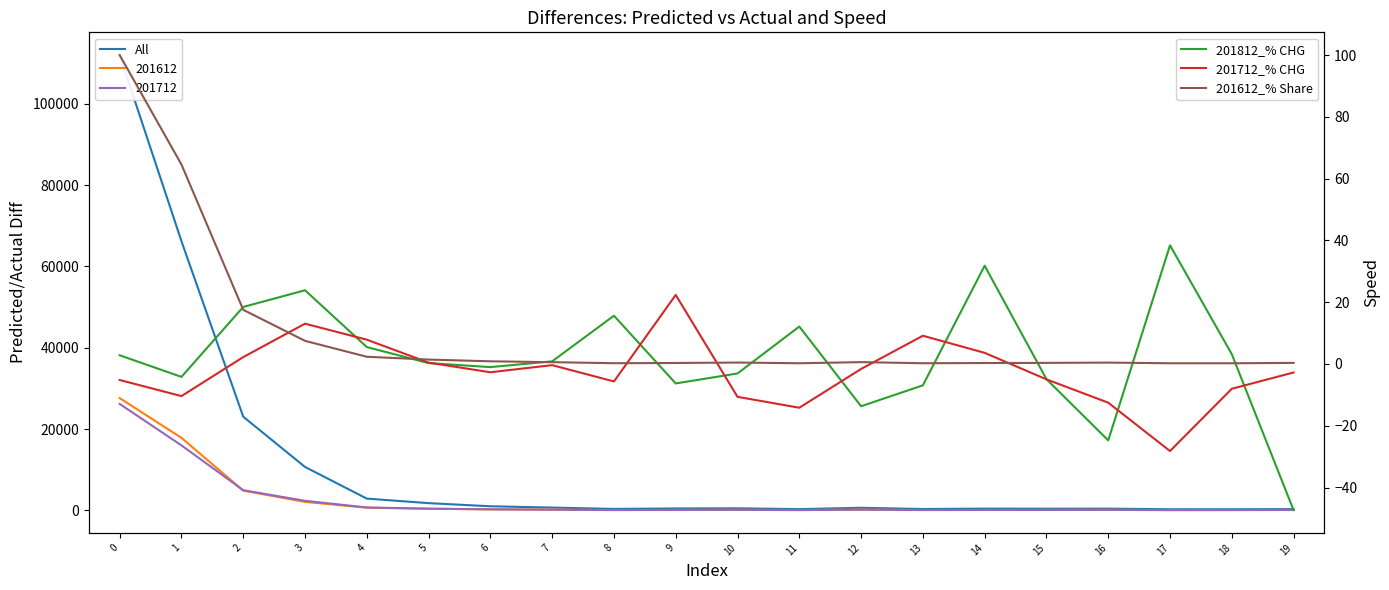

How many interior local valleys does the All series have?

5